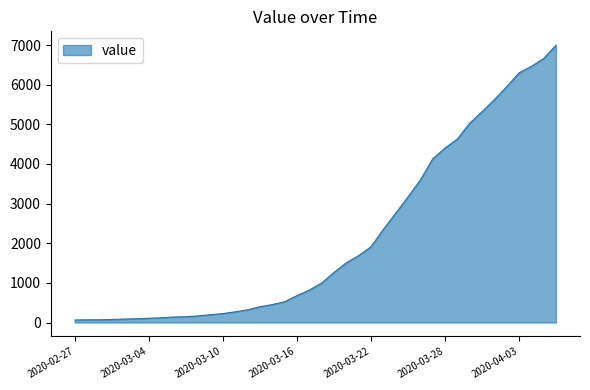

What is the maximum value shown in the chart?

6995